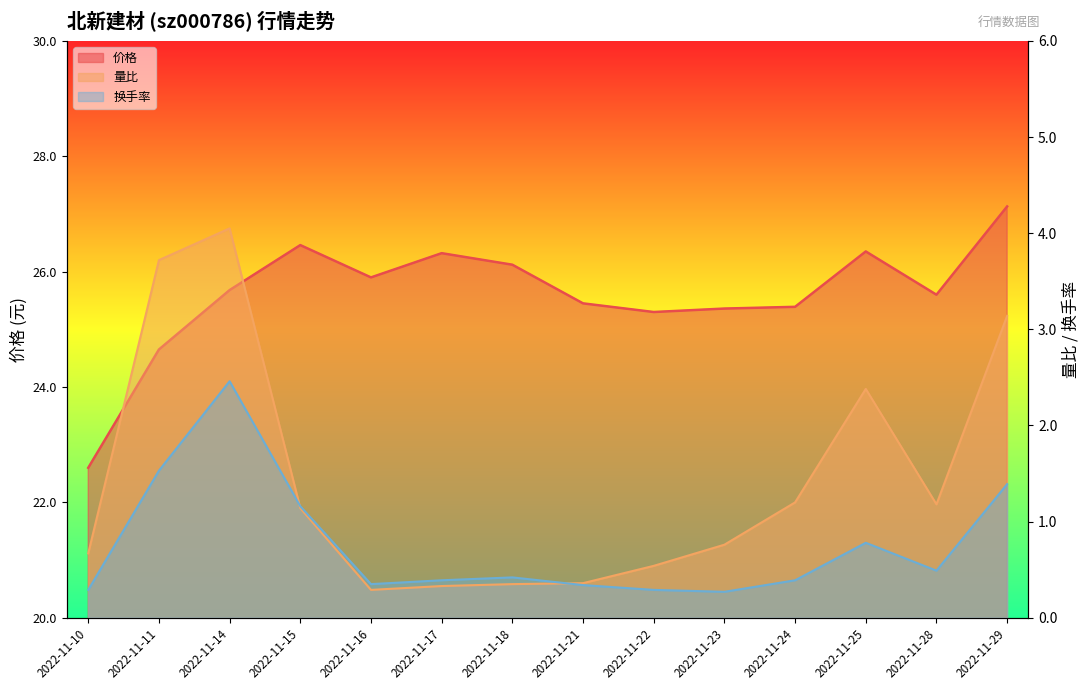

At which label does 量比 reach its peak?

2022-11-14